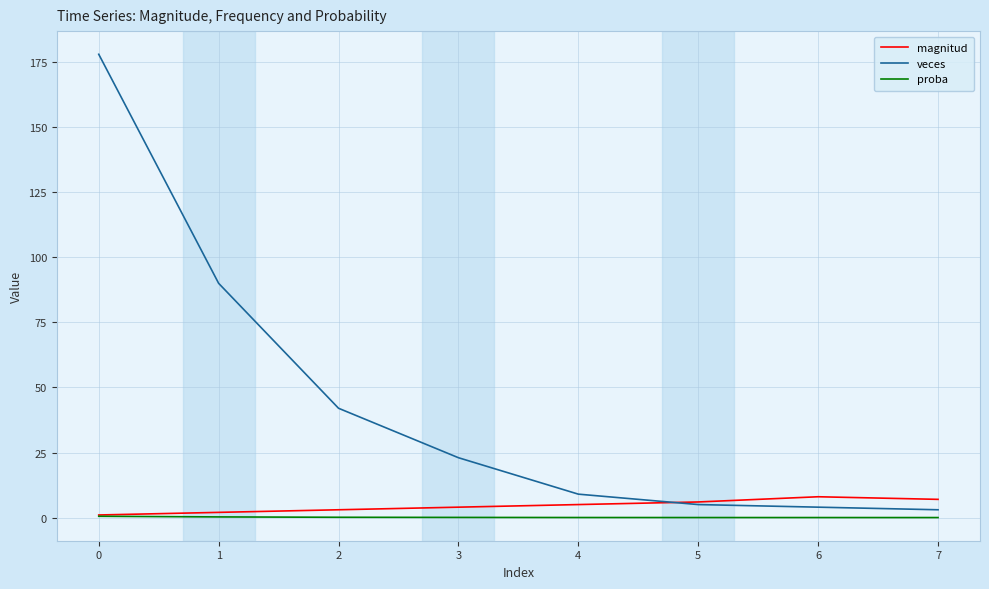

Which series has the largest total across all categories?

veces